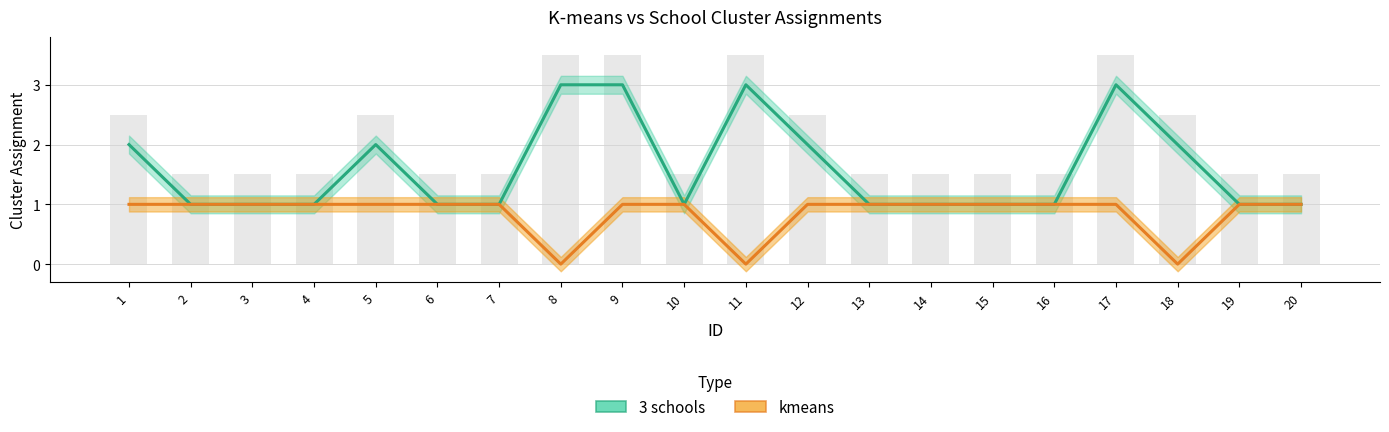

Which label corresponds to the largest value in the chart?

8